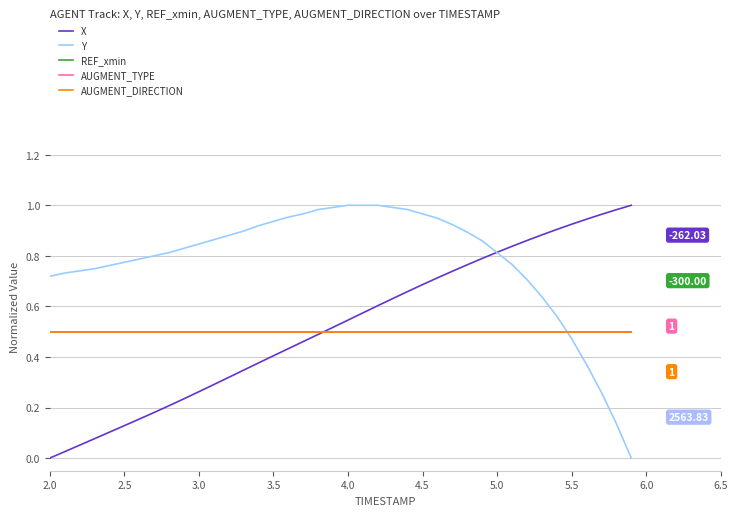

What is the value of the AUGMENT_TYPE point at the 2nd from the left?

0.5